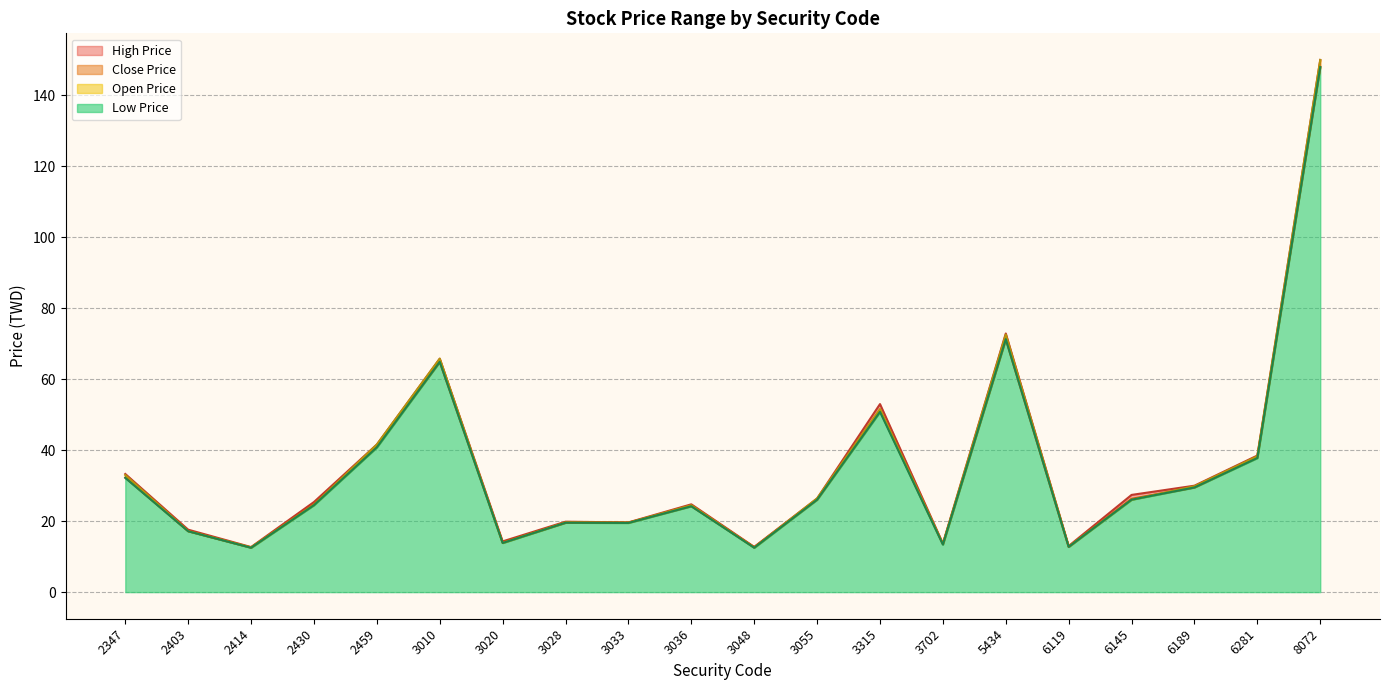

Rank the series by their maximum value, from lowest to highest.

Low Price, Close Price, High Price, Open Price